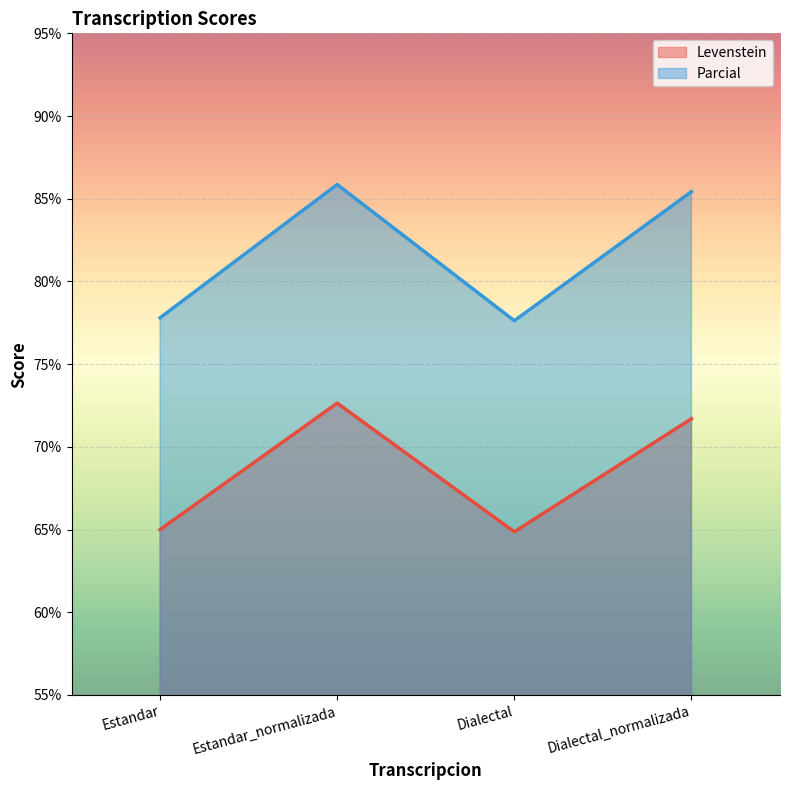

List the labels in order of Levenstein value, largest first.

Estandar_normalizada, Dialectal_normalizada, Estandar, Dialectal